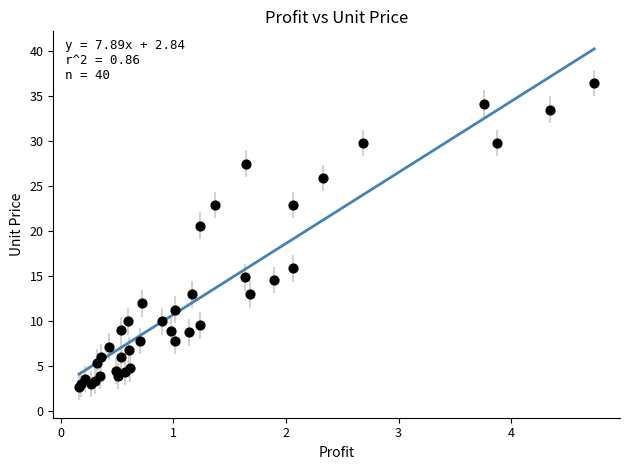

What Y value in the scatter plot is closest to 19?

20.6